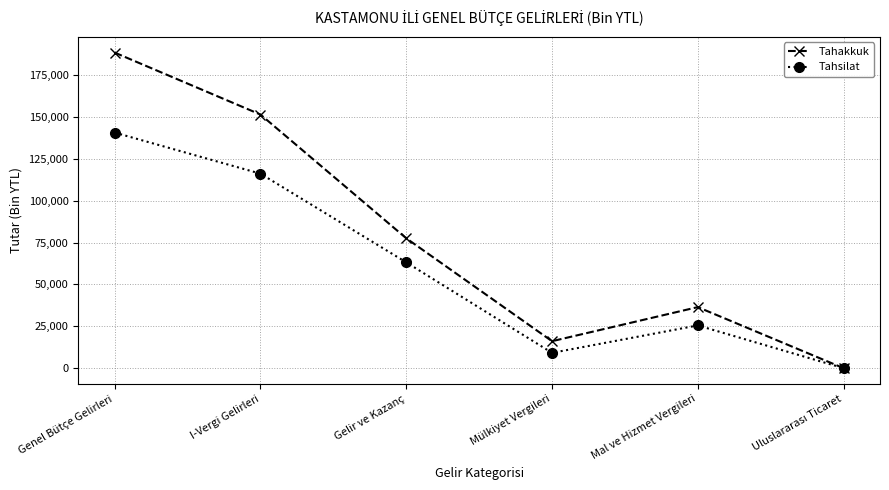

What is the difference between the maximum and minimum values in the Tahsilat series?

140610